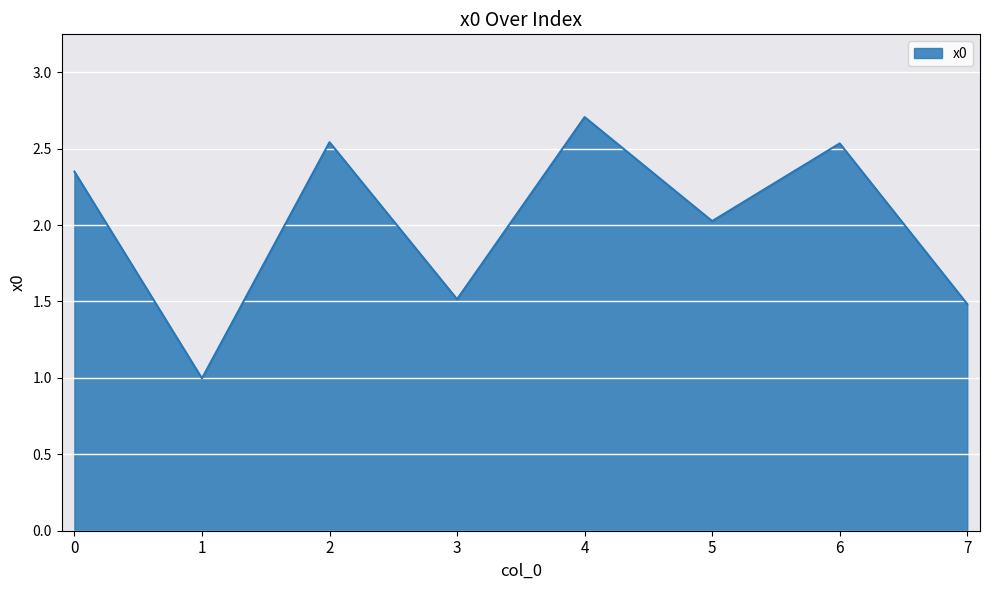

The value at 3 is 1.0. True or false?

False